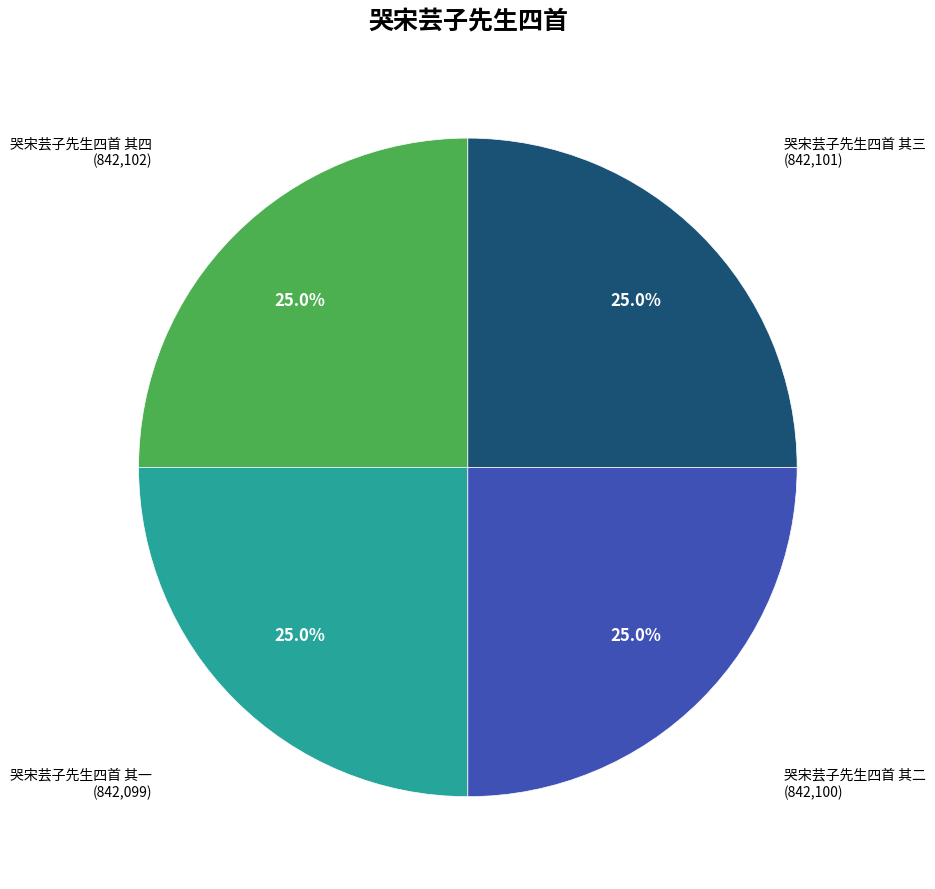

What percentage is the 哭宋芸子先生四首 其二 slice, to the nearest percent?

25%